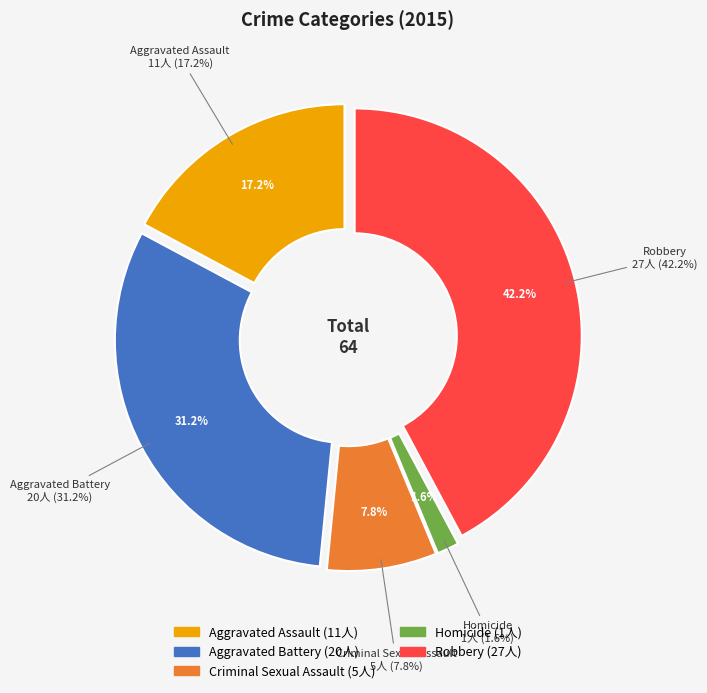

To the nearest percent, what portion does Criminal Sexual Assault represent?

8%